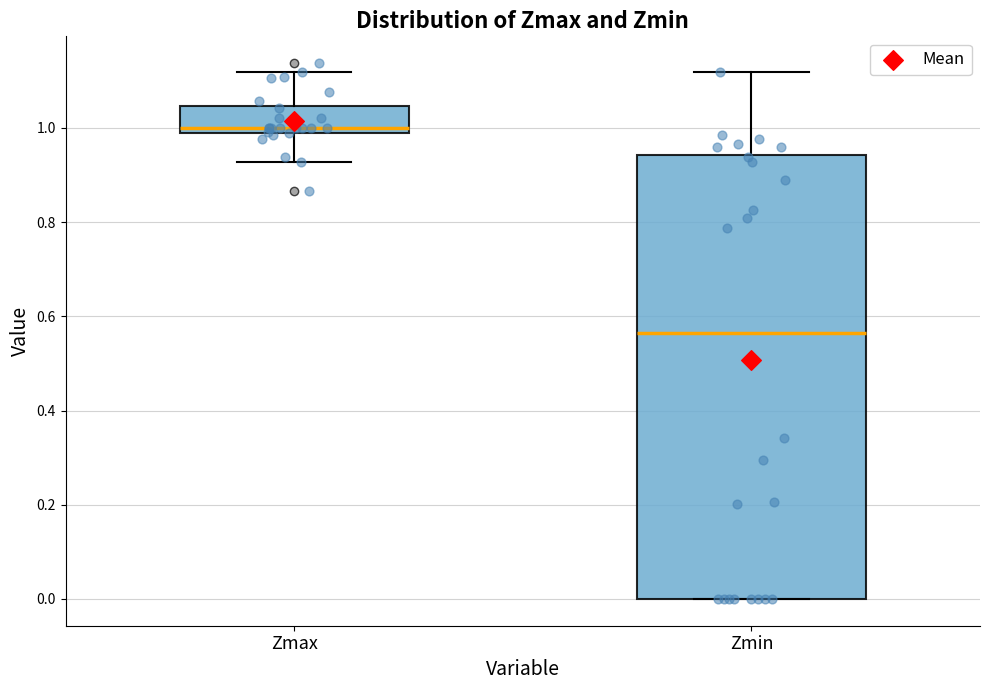

Where is the lower edge of the box for Zmin on the y-axis? The values are not printed on the chart, so give them approximately, as read against the axis.

0.00